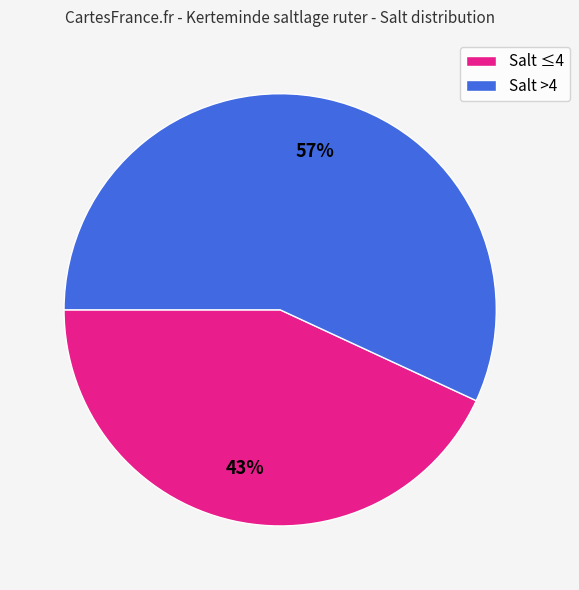

To the nearest percent, what percentage of the pie is Salt >4?

57%